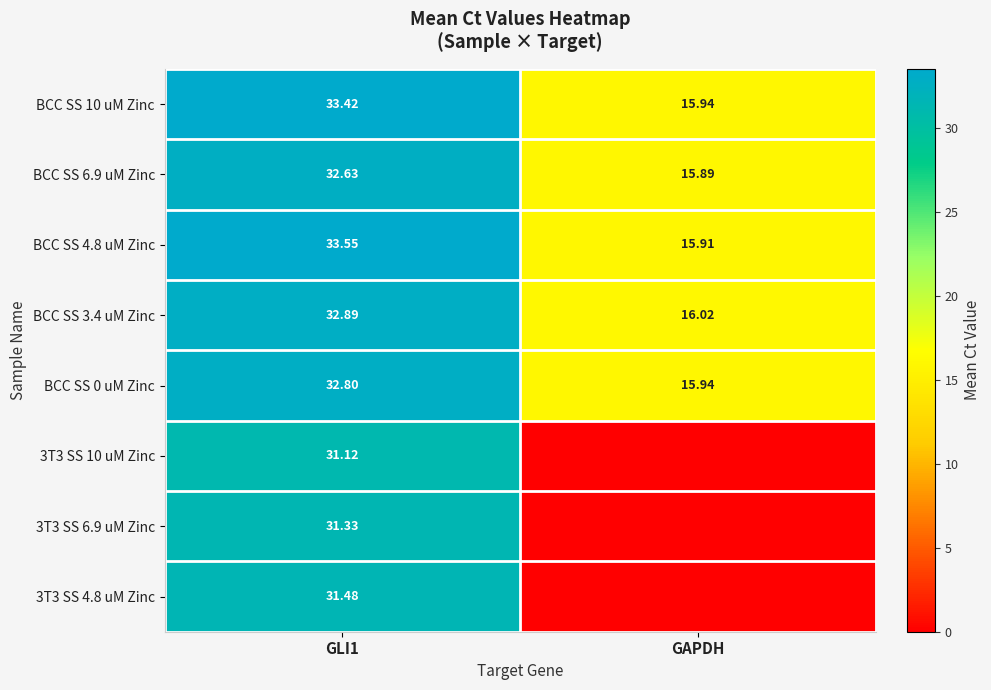

Is the value of 3T3 SS 4.8 uM Zinc at GLI1 greater than the value of BCC SS 3.4 uM Zinc at GAPDH?

Yes